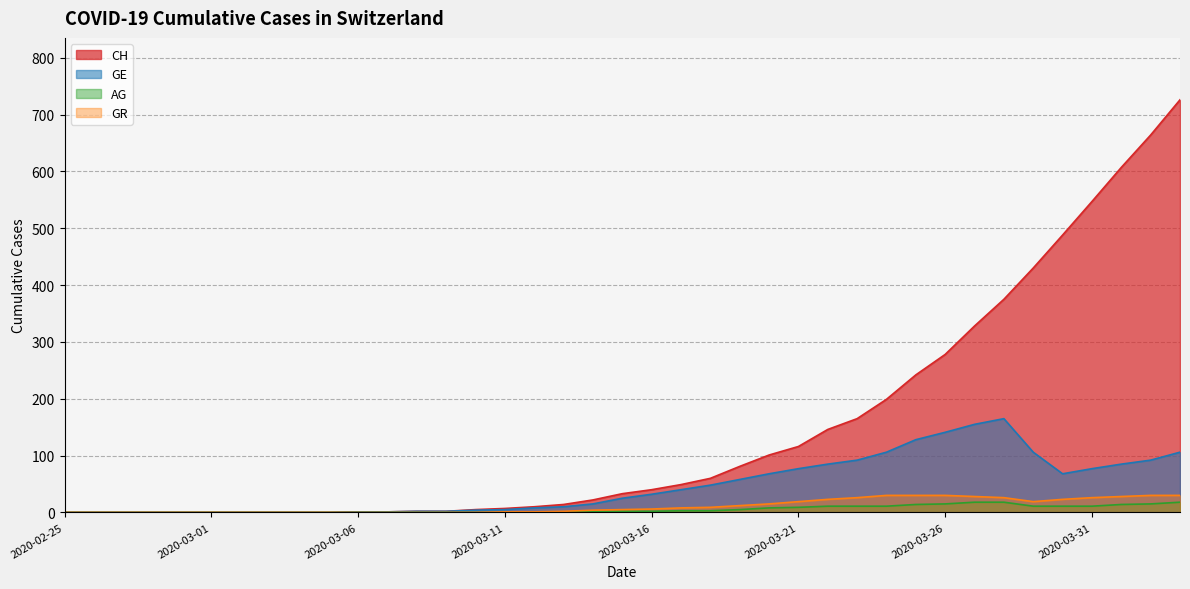

Rank the series by their maximum value, from lowest to highest.

AG, GR, GE, CH